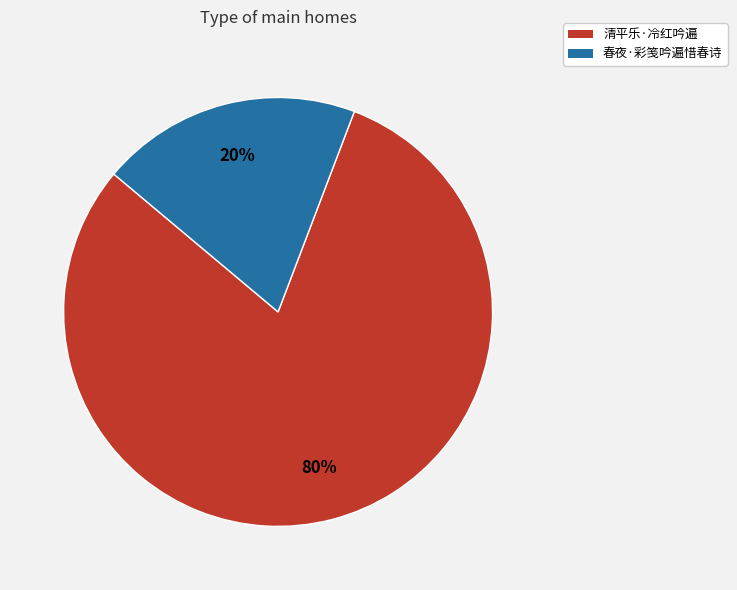

Which category has the smallest portion of the pie?

春夜·彩笺吟遍惜春诗